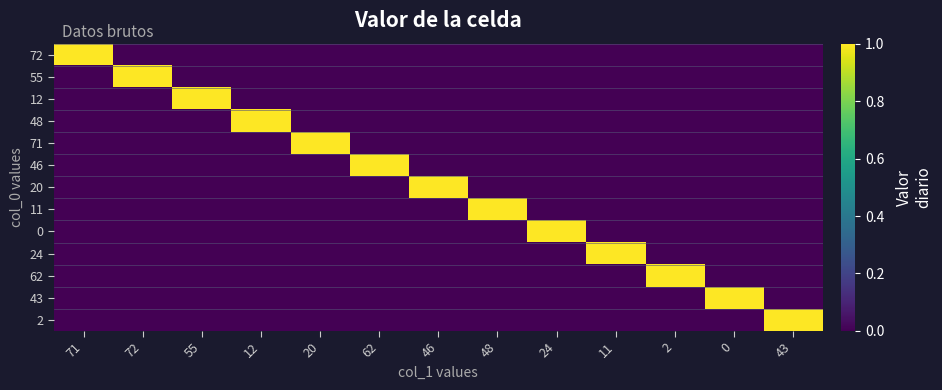

Reading right to left, extract all data points from this chart.

72: 43=0	0=0	2=0	11=0	24=0	48=0	46=0	62=0	20=0	12=0	55=0	72=0	71=1
55: 43=0	0=0	2=0	11=0	24=0	48=0	46=0	62=0	20=0	12=0	55=0	72=1	71=0
12: 43=0	0=0	2=0	11=0	24=0	48=0	46=0	62=0	20=0	12=0	55=1	72=0	71=0
48: 43=0	0=0	2=0	11=0	24=0	48=0	46=0	62=0	20=0	12=1	55=0	72=0	71=0
71: 43=0	0=0	2=0	11=0	24=0	48=0	46=0	62=0	20=1	12=0	55=0	72=0	71=0
46: 43=0	0=0	2=0	11=0	24=0	48=0	46=0	62=1	20=0	12=0	55=0	72=0	71=0
20: 43=0	0=0	2=0	11=0	24=0	48=0	46=1	62=0	20=0	12=0	55=0	72=0	71=0
11: 43=0	0=0	2=0	11=0	24=0	48=1	46=0	62=0	20=0	12=0	55=0	72=0	71=0
0: 43=0	0=0	2=0	11=0	24=1	48=0	46=0	62=0	20=0	12=0	55=0	72=0	71=0
24: 43=0	0=0	2=0	11=1	24=0	48=0	46=0	62=0	20=0	12=0	55=0	72=0	71=0
62: 43=0	0=0	2=1	11=0	24=0	48=0	46=0	62=0	20=0	12=0	55=0	72=0	71=0
43: 43=0	0=1	2=0	11=0	24=0	48=0	46=0	62=0	20=0	12=0	55=0	72=0	71=0
2: 43=1	0=0	2=0	11=0	24=0	48=0	46=0	62=0	20=0	12=0	55=0	72=0	71=0